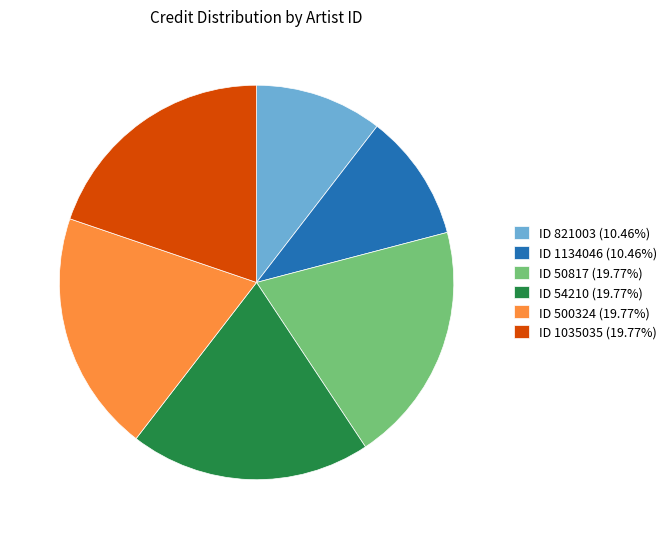

How many slices are in this pie chart?

6